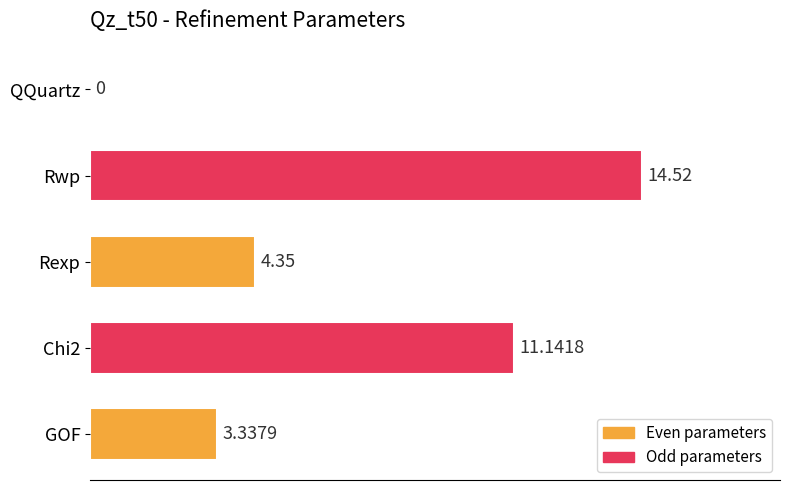

Are the bars grouped side by side (vs. stacked)?

No